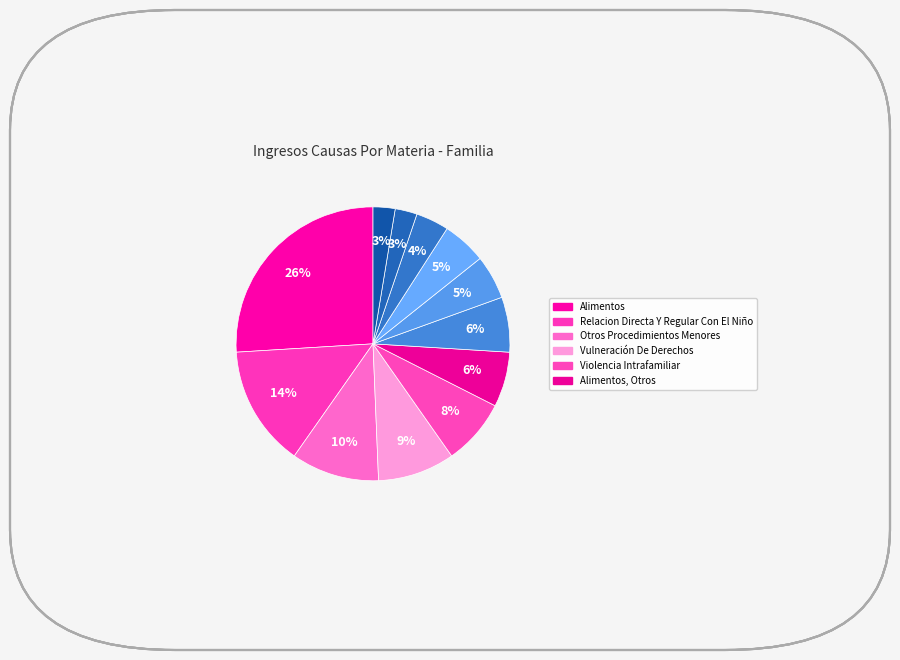

How many segments does this pie chart have?

12